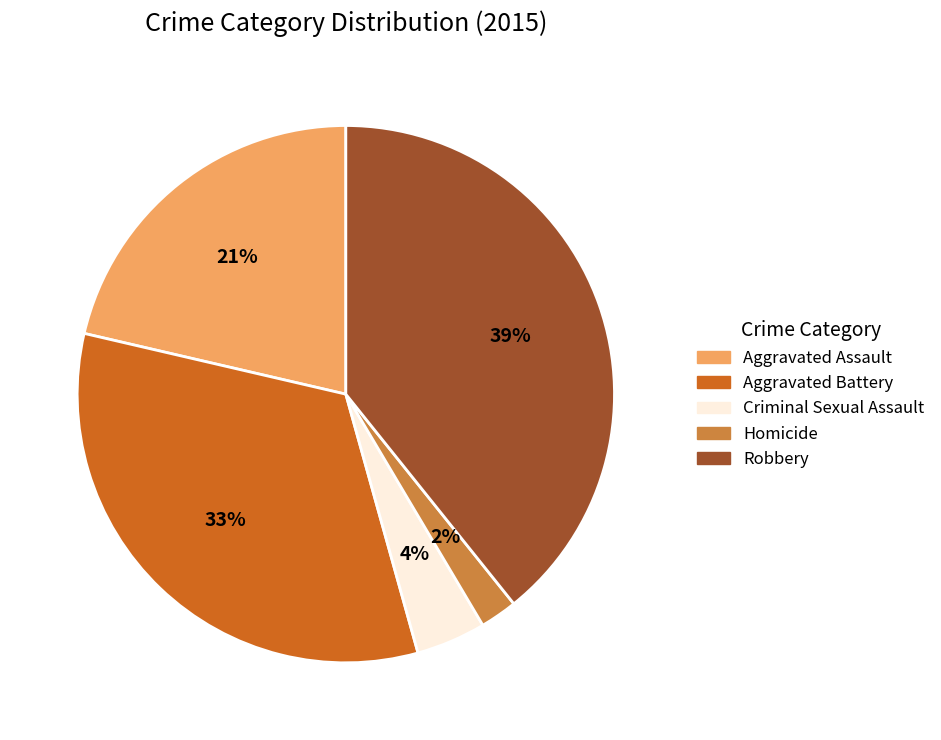

Is there a majority slice in this chart?

No